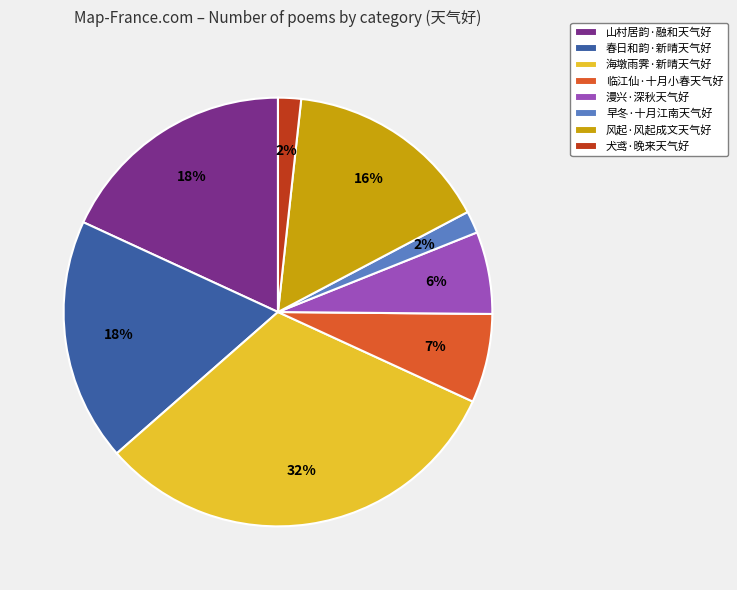

How many segments does this pie chart have?

8